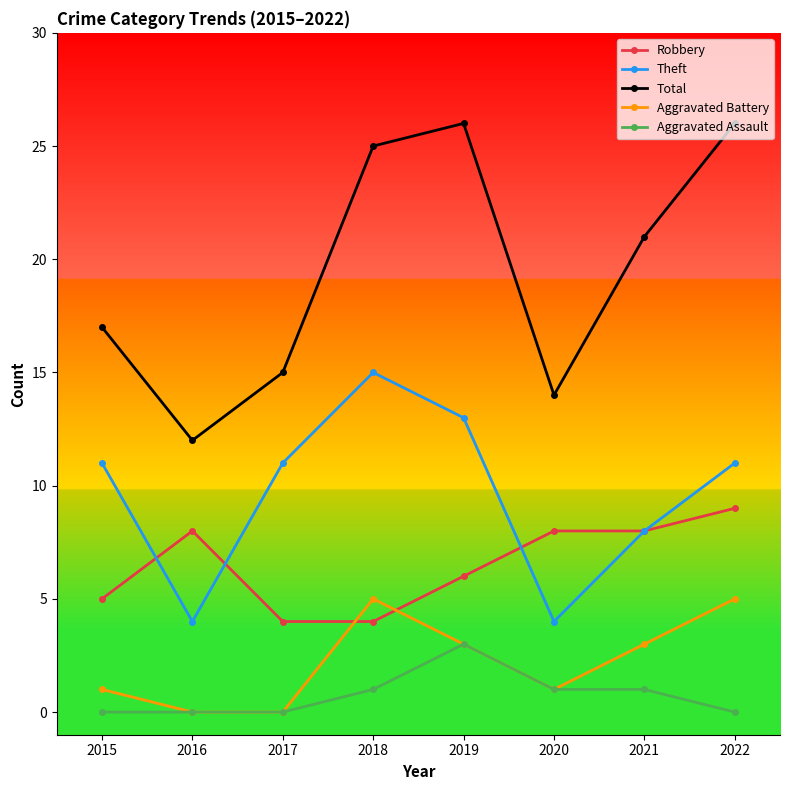

How many intersections are there between Robbery and Aggravated Battery?

2